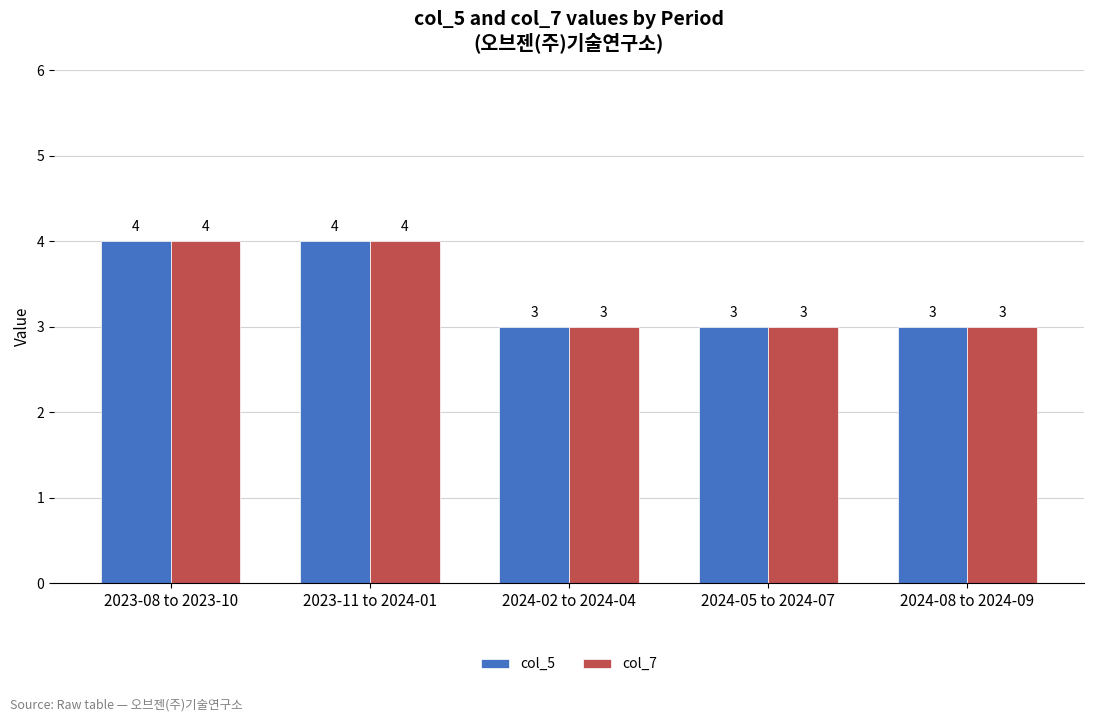

What position from the right is 2024-05 to 2024-07?

2